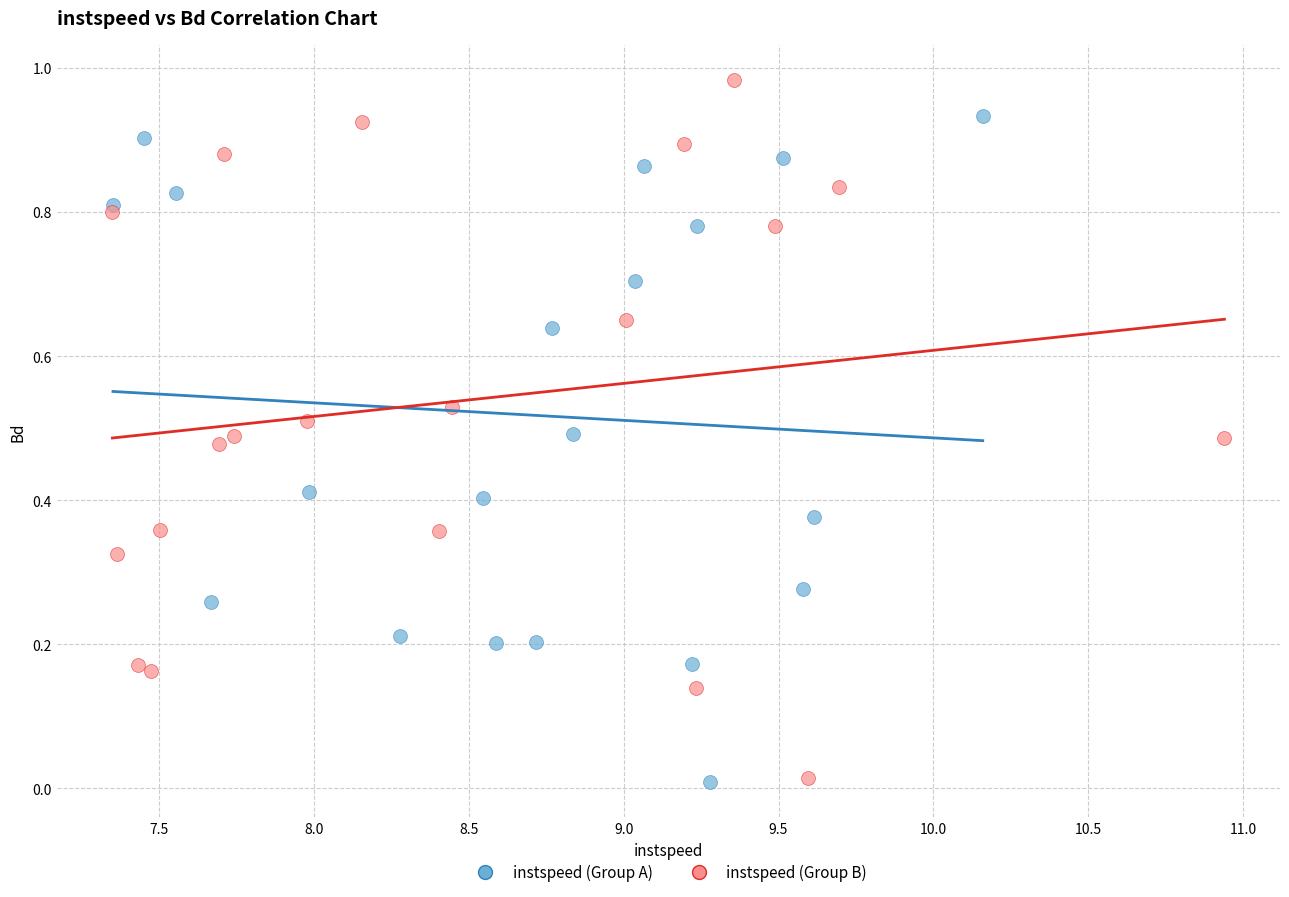

Which series has the largest Y range (max minus min)?

instspeed (Group B)